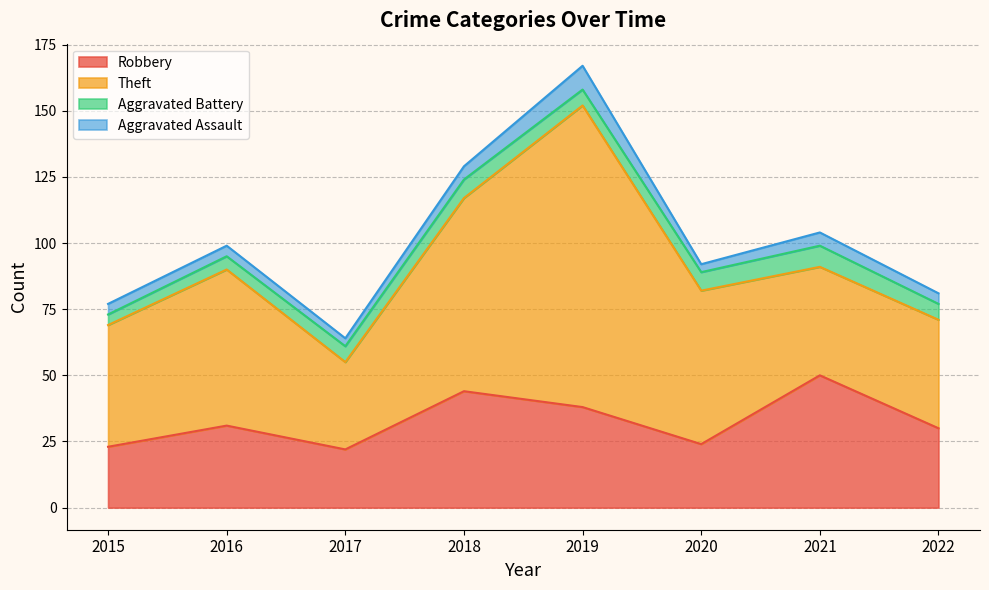

What is the value of the Aggravated Battery point at the 5th from the left?

6